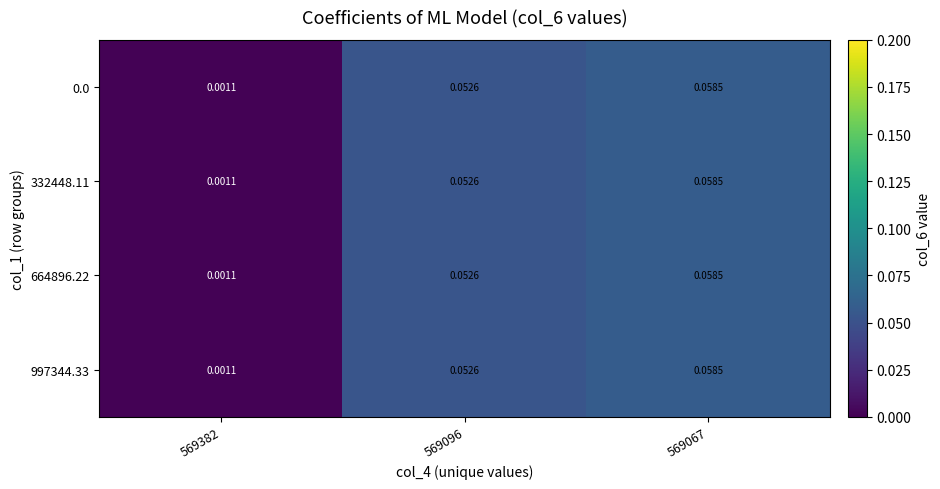

How many data points does each series have?

3